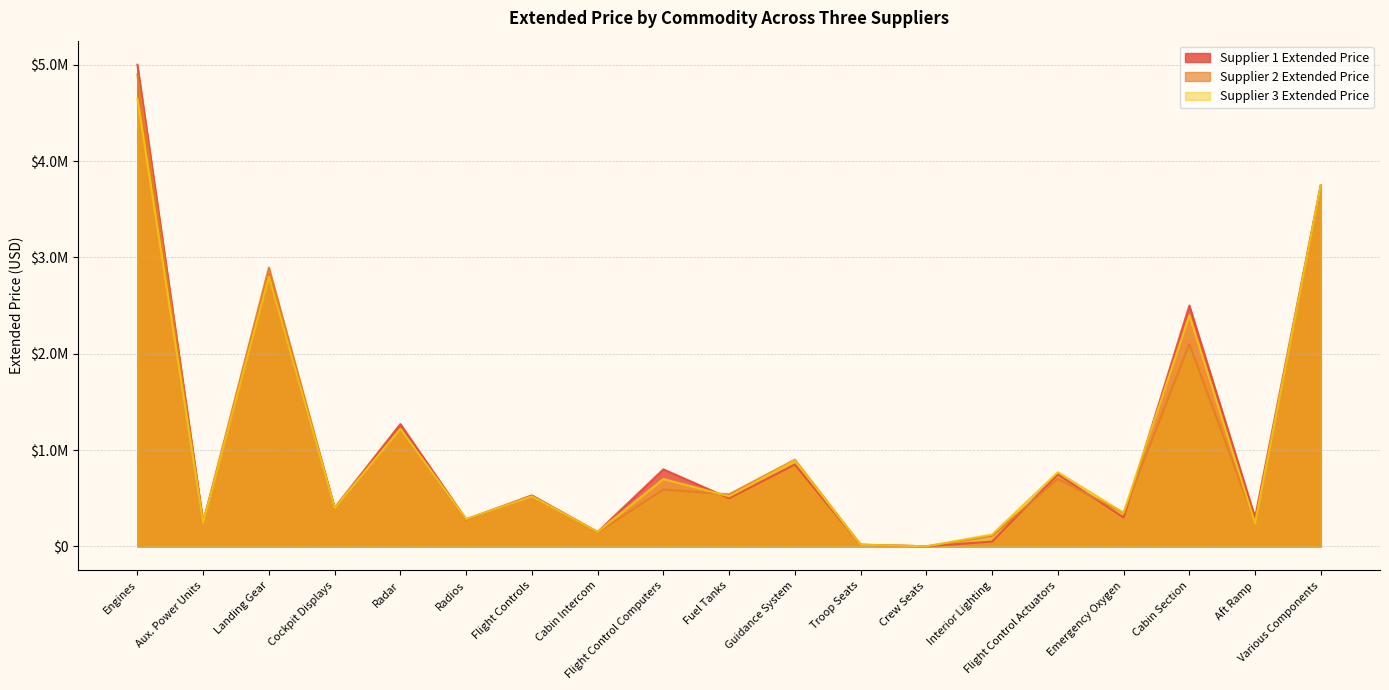

True or false: Supplier 2 Extended Price and Supplier 3 Extended Price intersect in this chart.

True